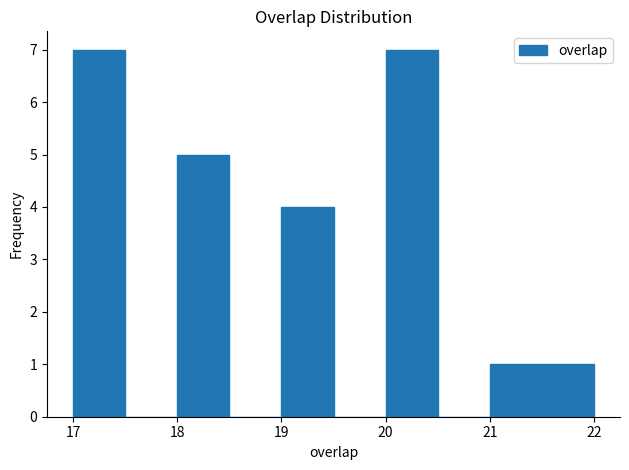

What is the height of the bar covering 21.5 to 22.0 on the x-axis? The values are not printed on the chart, so give them approximately, as read against the axis.

1